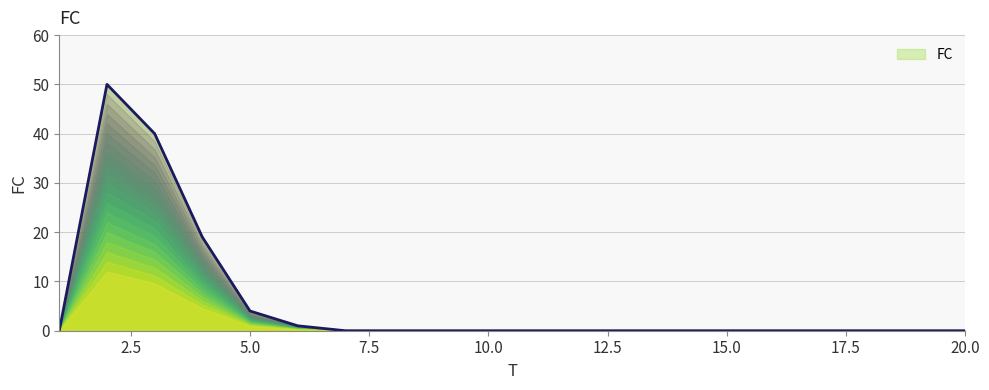

What is the greatest value displayed?

50